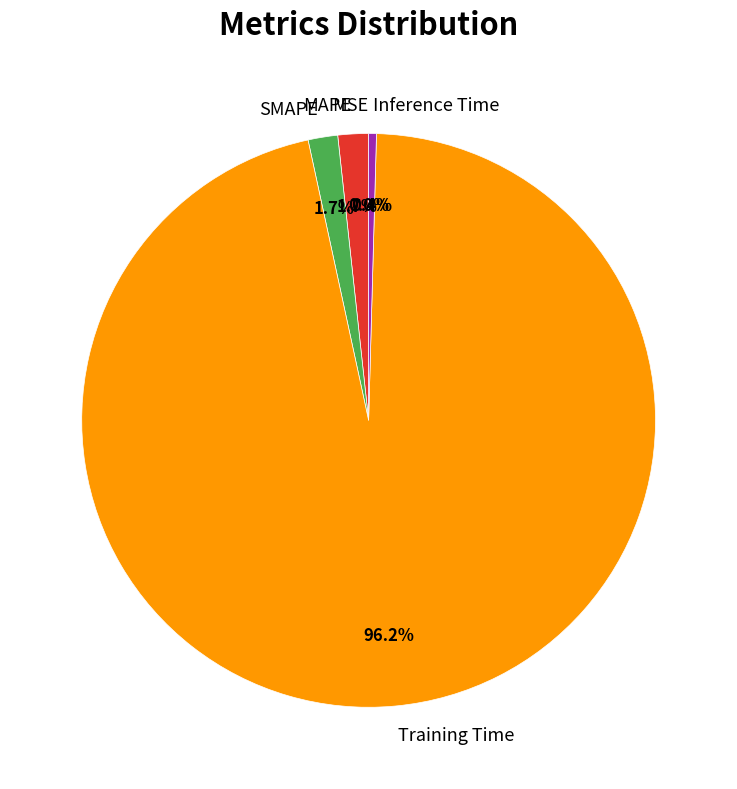

To the nearest percent, what portion does MAPE represent?

2%